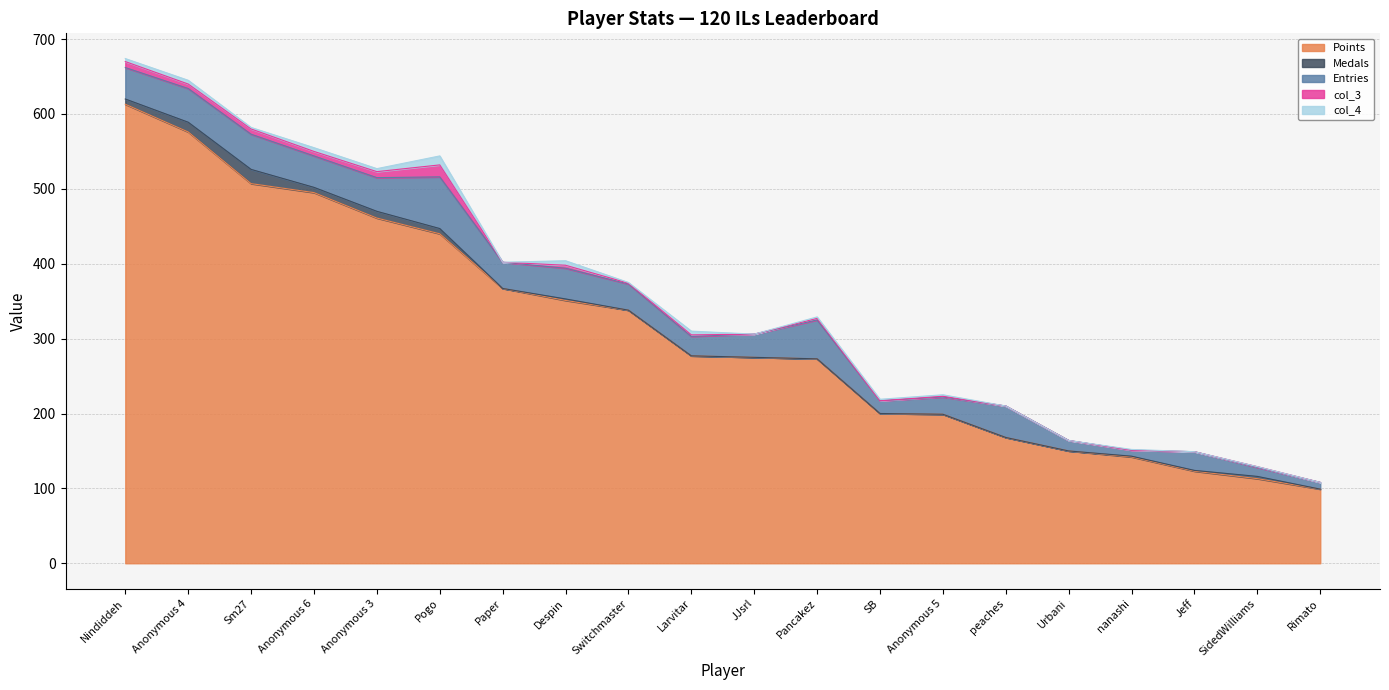

The col_4 series shows 12 at Pogo. True or false?

True